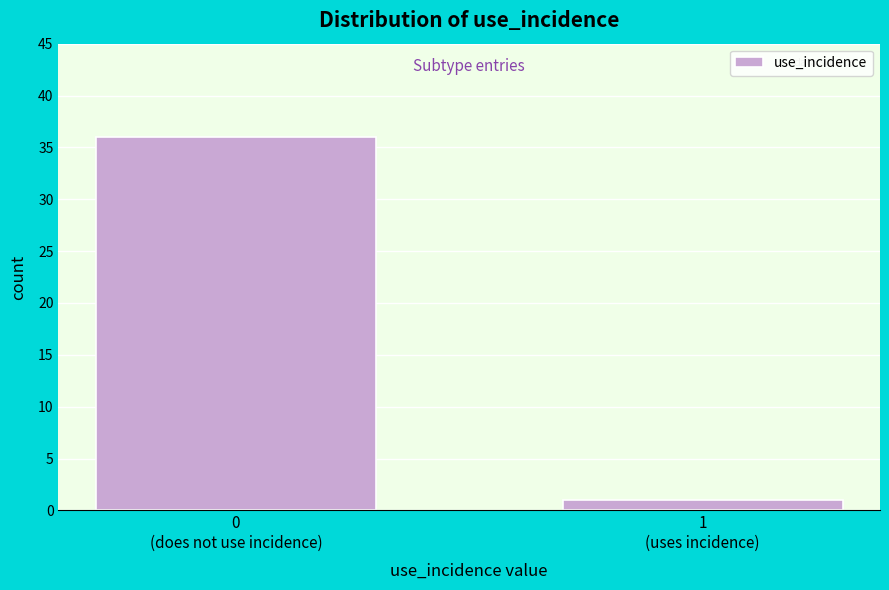

Reading right to left, extract all data points from this chart.

1	36